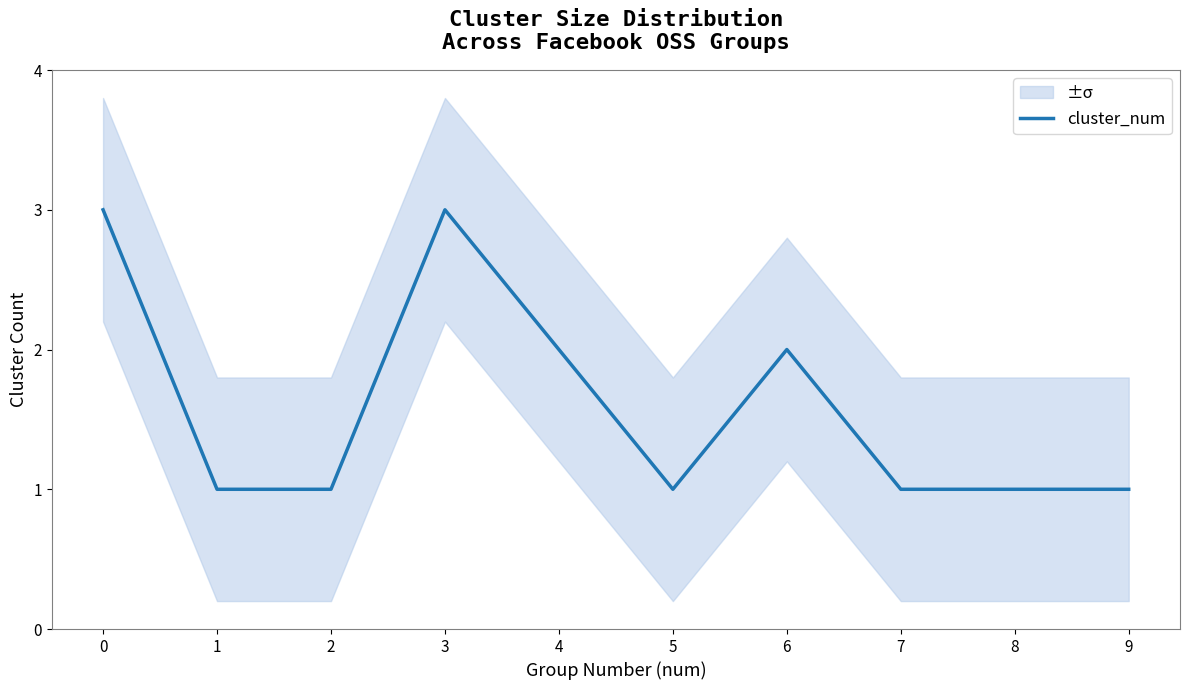

What is the difference between the maximum and minimum values?

2